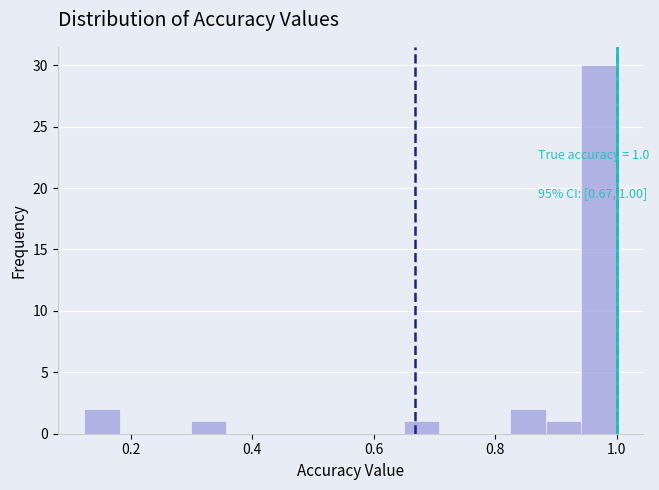

Read against the x-axis, roughly where is the centre of the tallest bar?

0.98